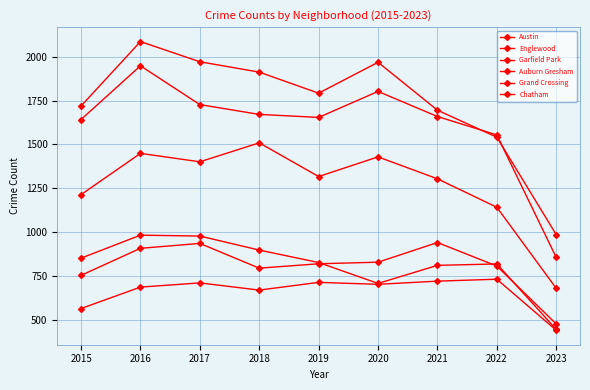

Which category has the highest value in the Auburn Gresham series?

2016